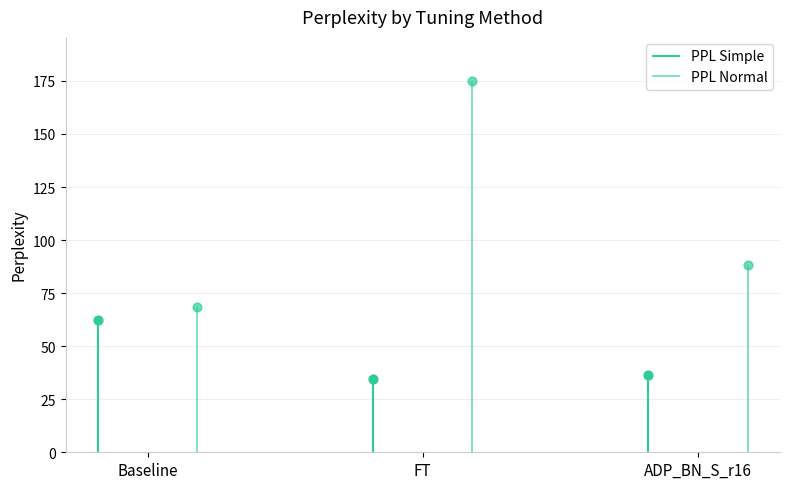

At which category is the sum across all series the highest?

FT